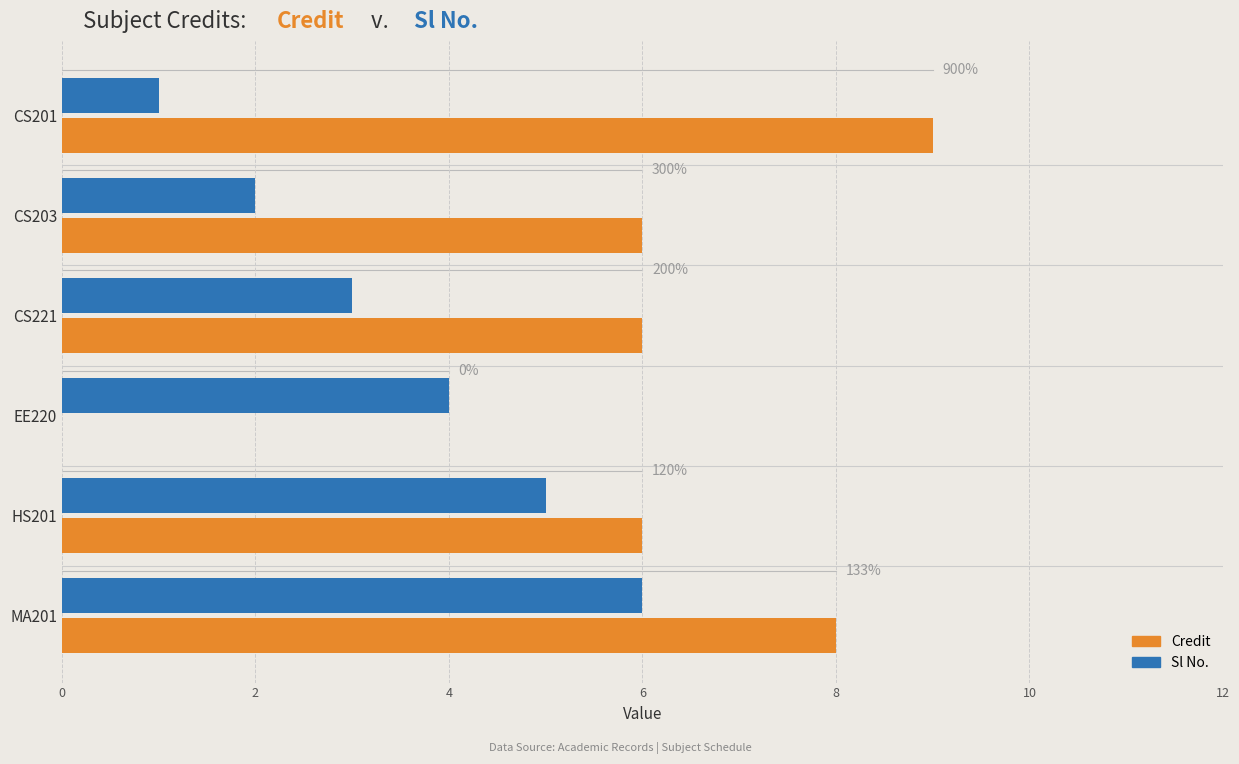

What is the value of the Sl No. bar at the 1st from the left?

1